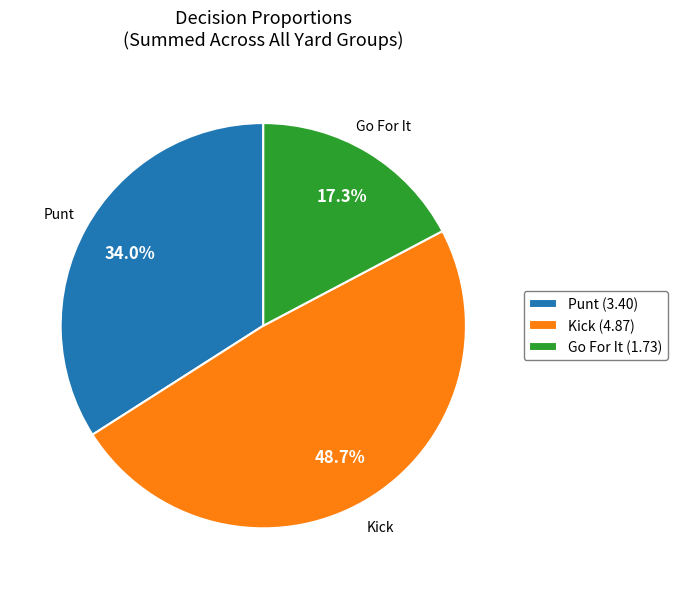

Count the number of slices in the pie.

3